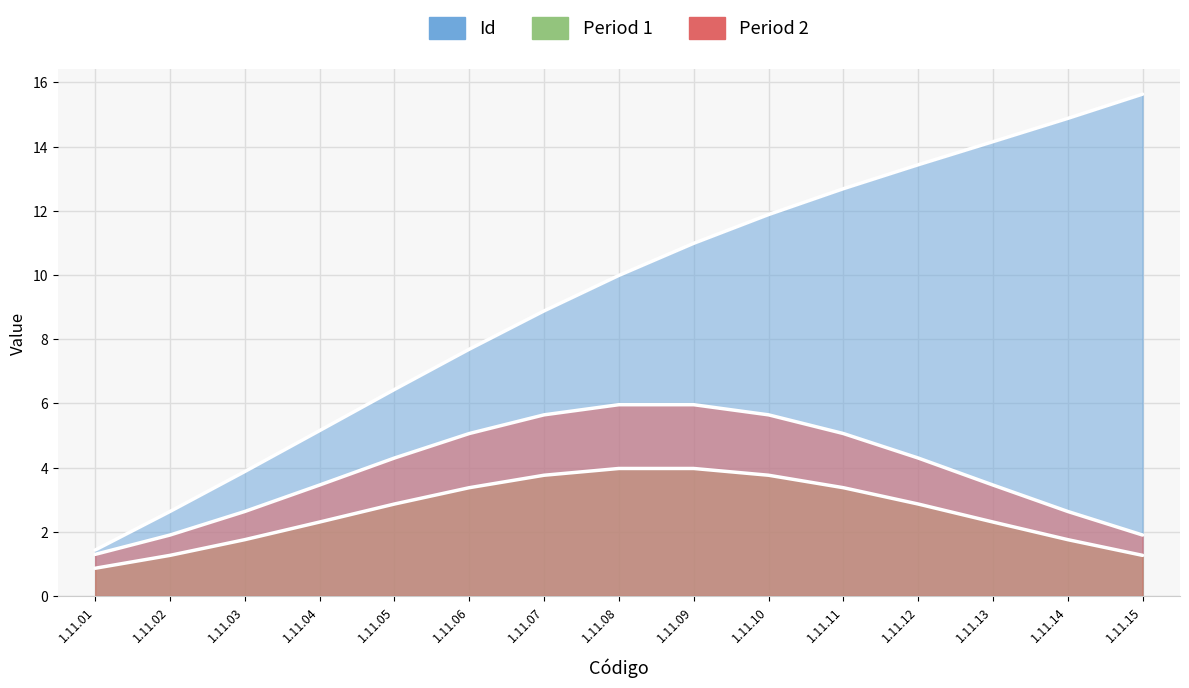

List the series in order of their peak value, lowest first.

Period 1, Period 2, Id